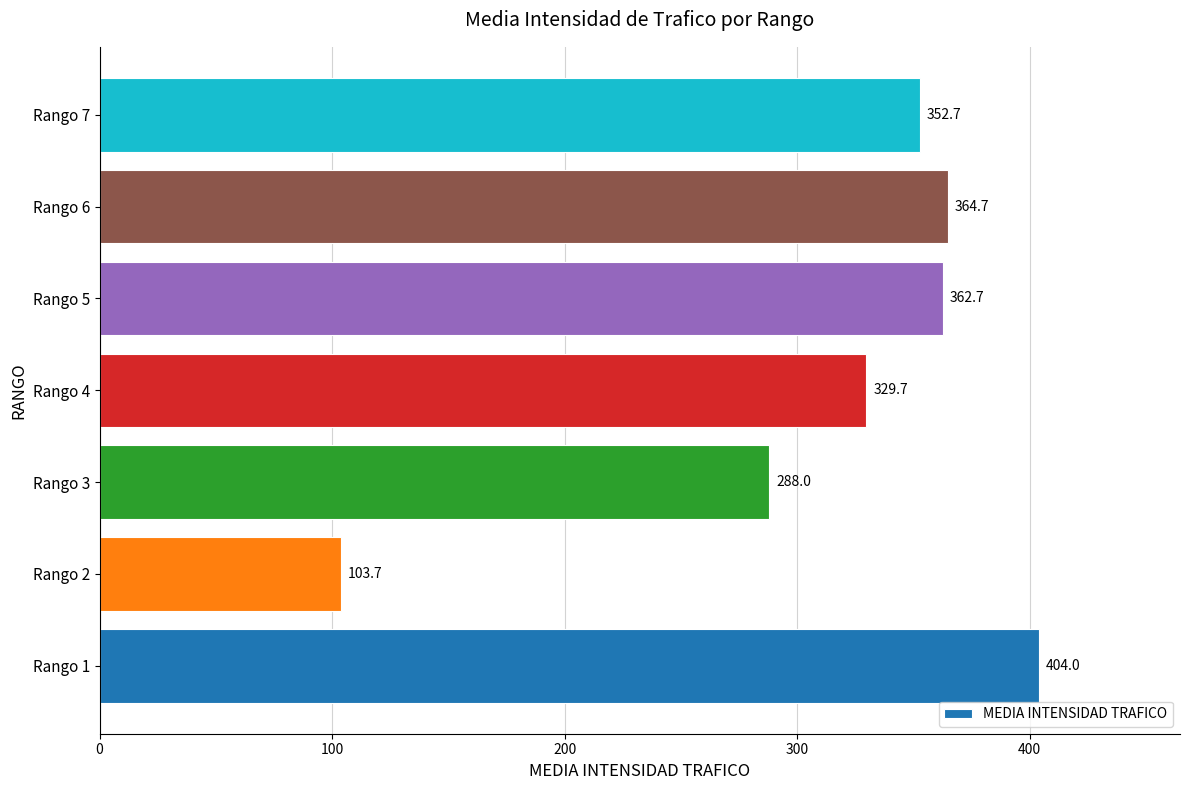

What is the difference between the maximum and minimum values?

300.3